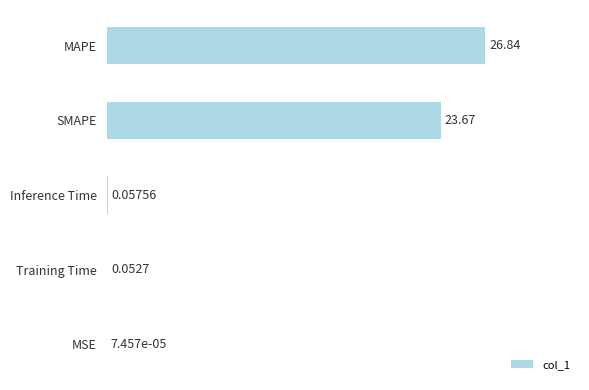

What is the maximum value shown in the chart?

26.8